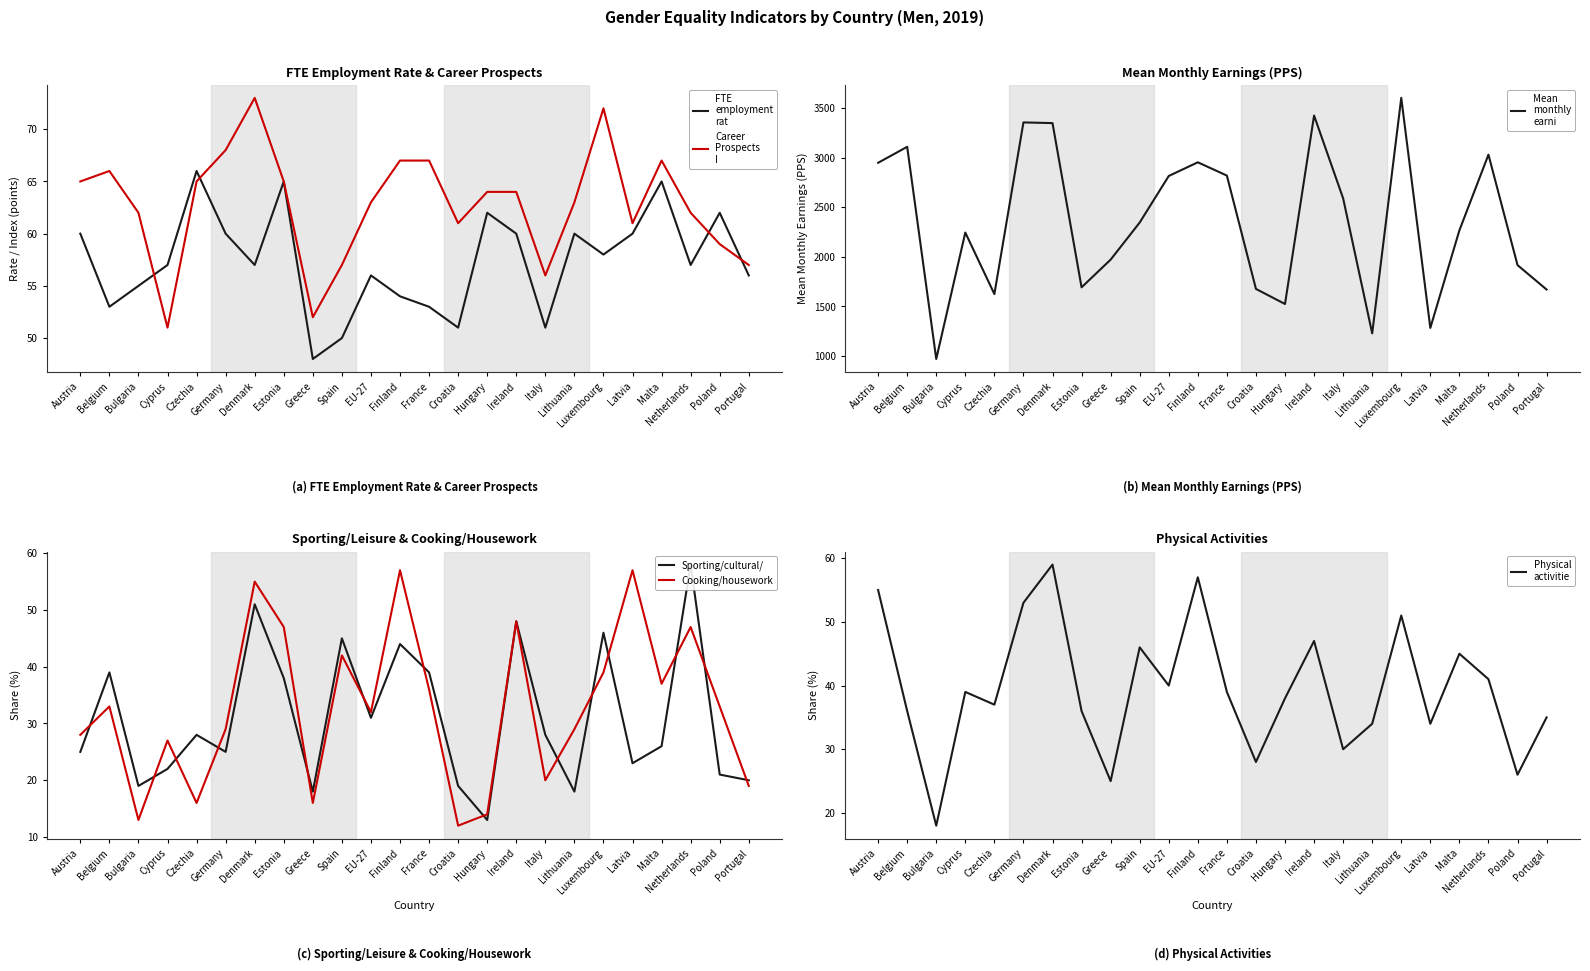

Is the value of Sporting/cultural/ at Lithuania greater than the value of FTE
employment
rat at Austria?

No